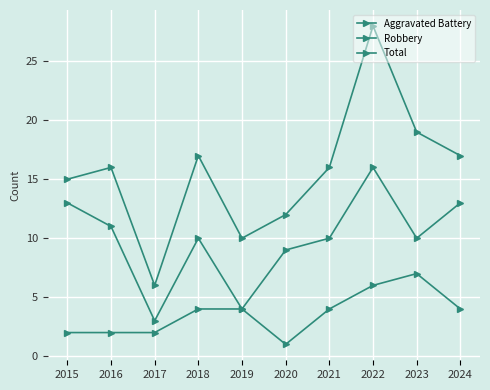

Count the number of data series in this chart.

3